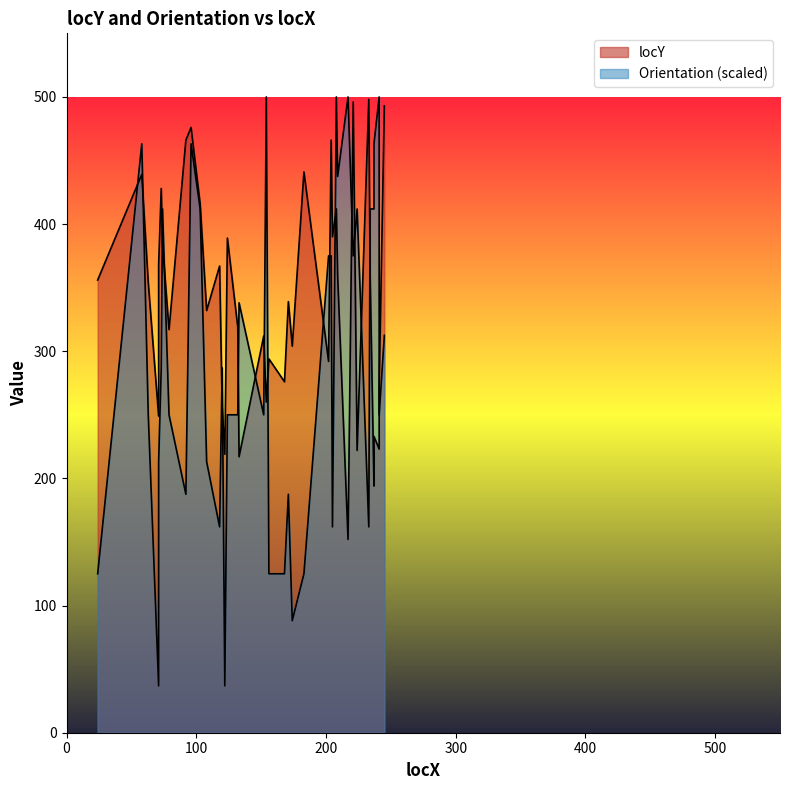

Read the Orientation value at 221.

375.0